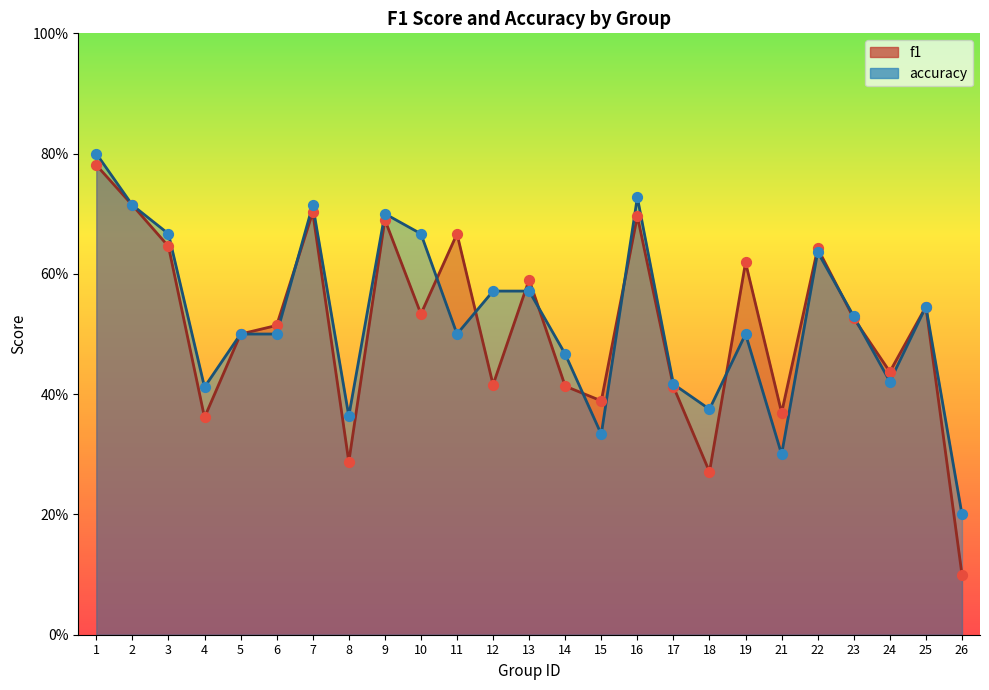

Which series reaches the minimum Y coordinate?

f1